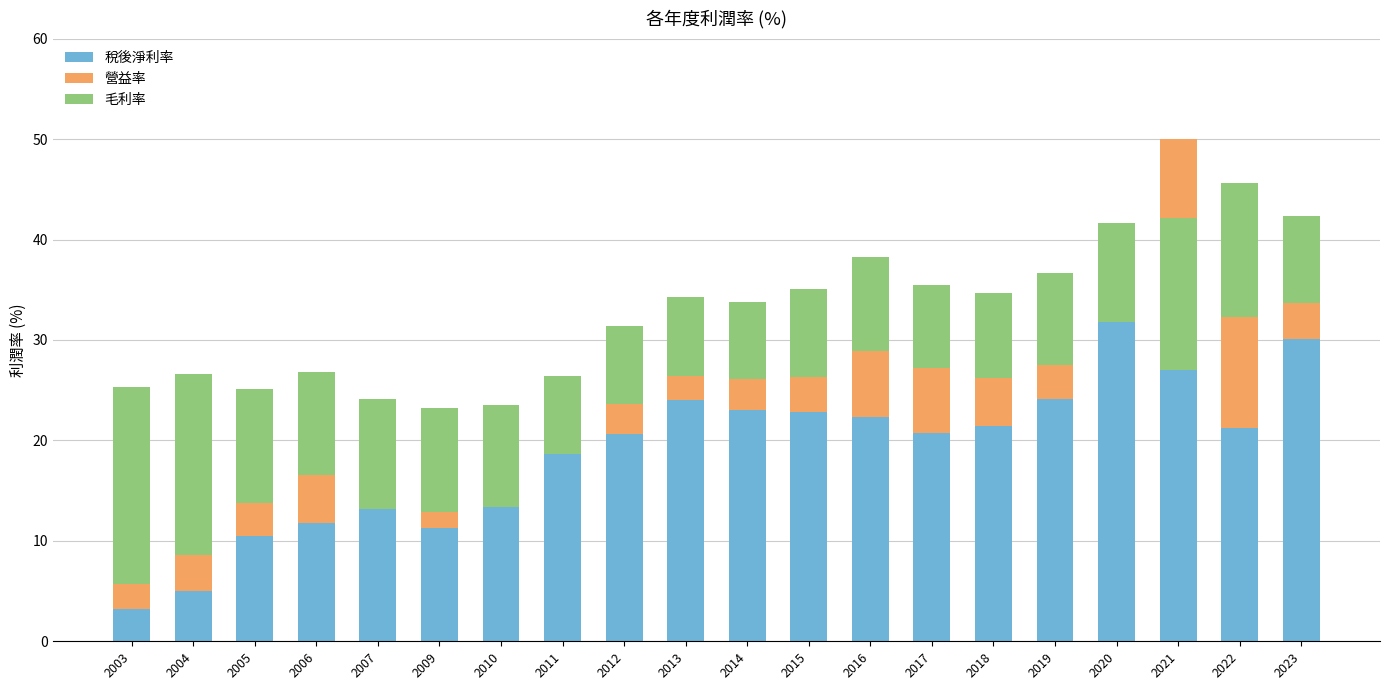

How many groups of bars are there?

20